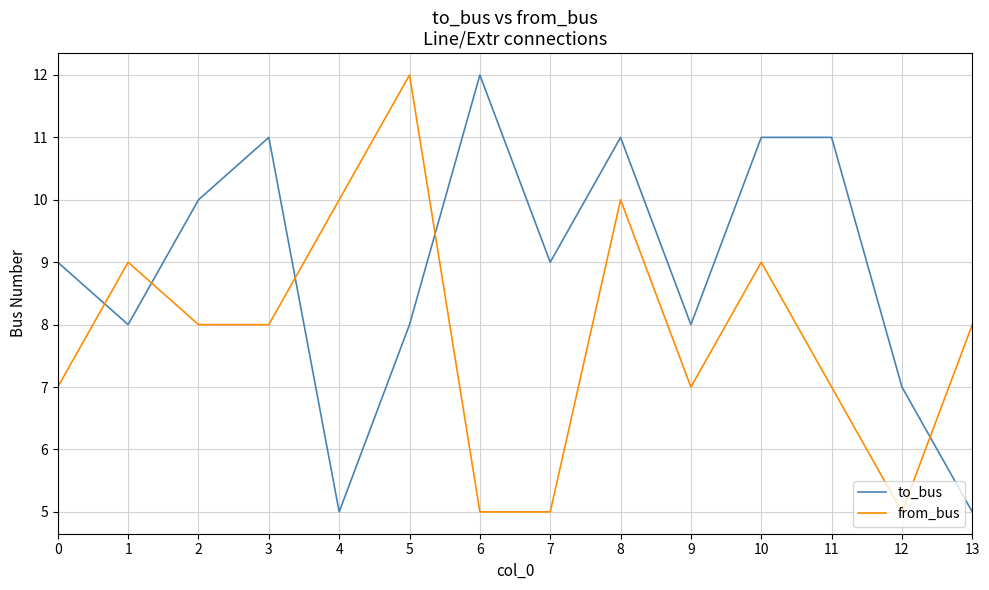

Is it true that from_bus equals 7 at 9?

True